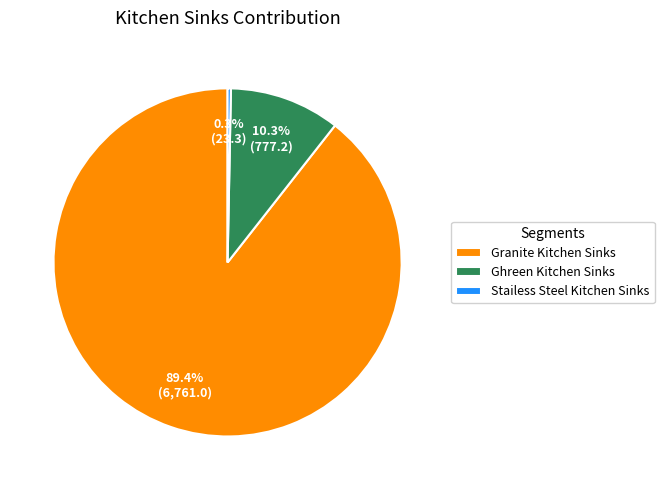

Which slice is the smallest?

Stailess Steel Kitchen Sinks